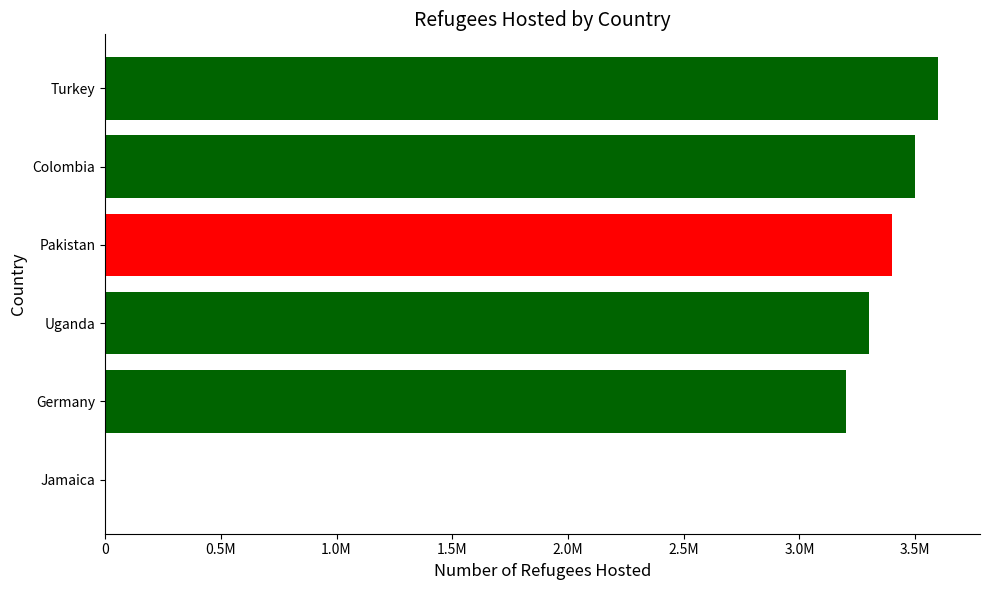

Are the bars horizontal?

Yes